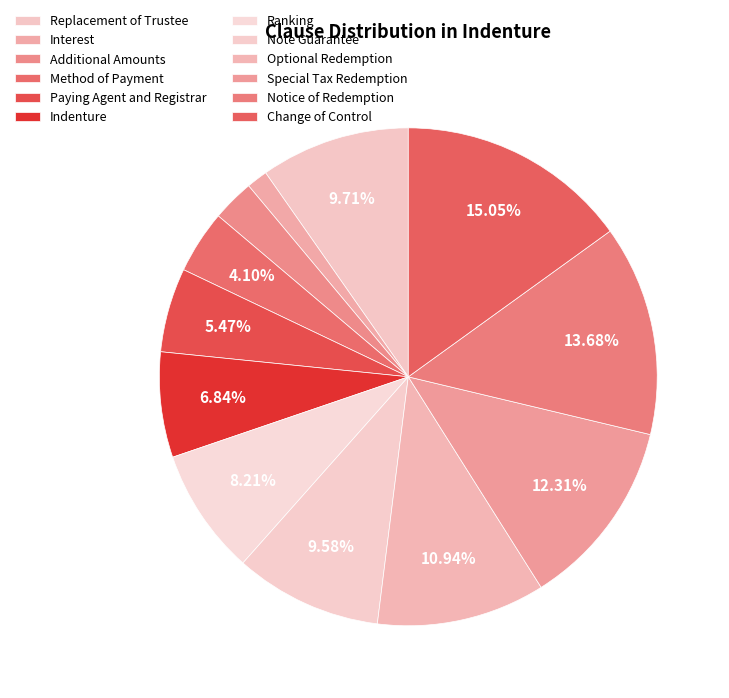

What is the smallest slice in the pie chart?

Interest